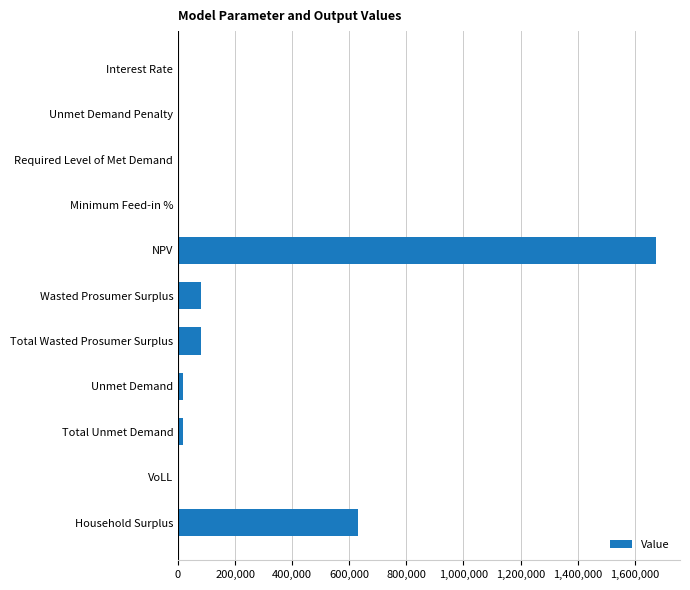

True or false: the data shows 492637.7 at NPV.

False